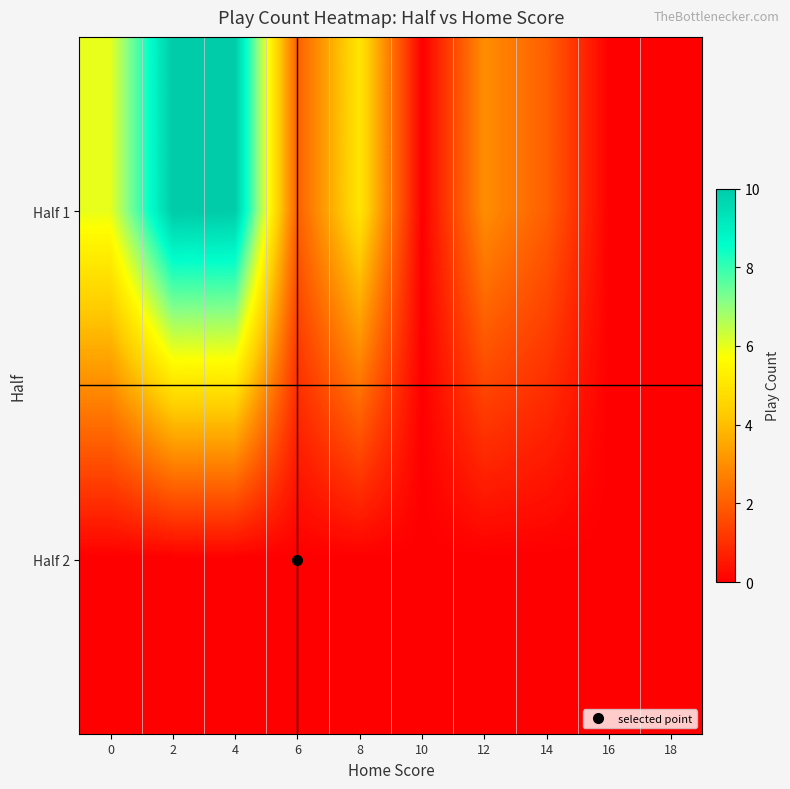

Reading right to left, transcribe all the data shown in this chart.

Half 1: 18=0	16=0	14=2	12=3	10=0	8=5	6=2	4=10	2=10	0=6
Half 2: 18=0	16=0	14=0	12=0	10=0	8=0	6=0	4=0	2=0	0=0